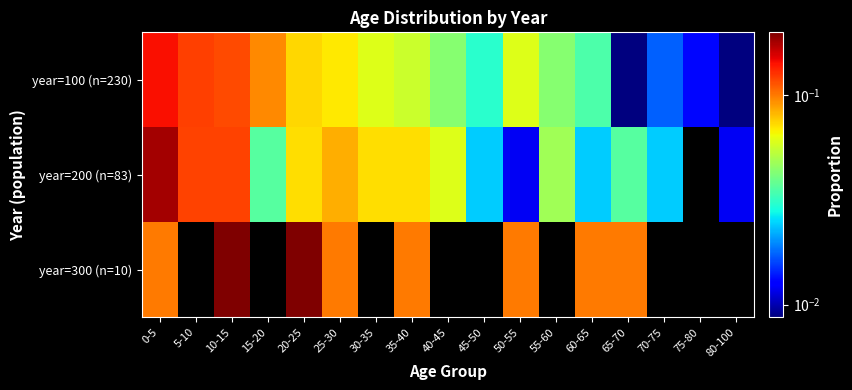

At how many categories does at least one series exceed 0?

17